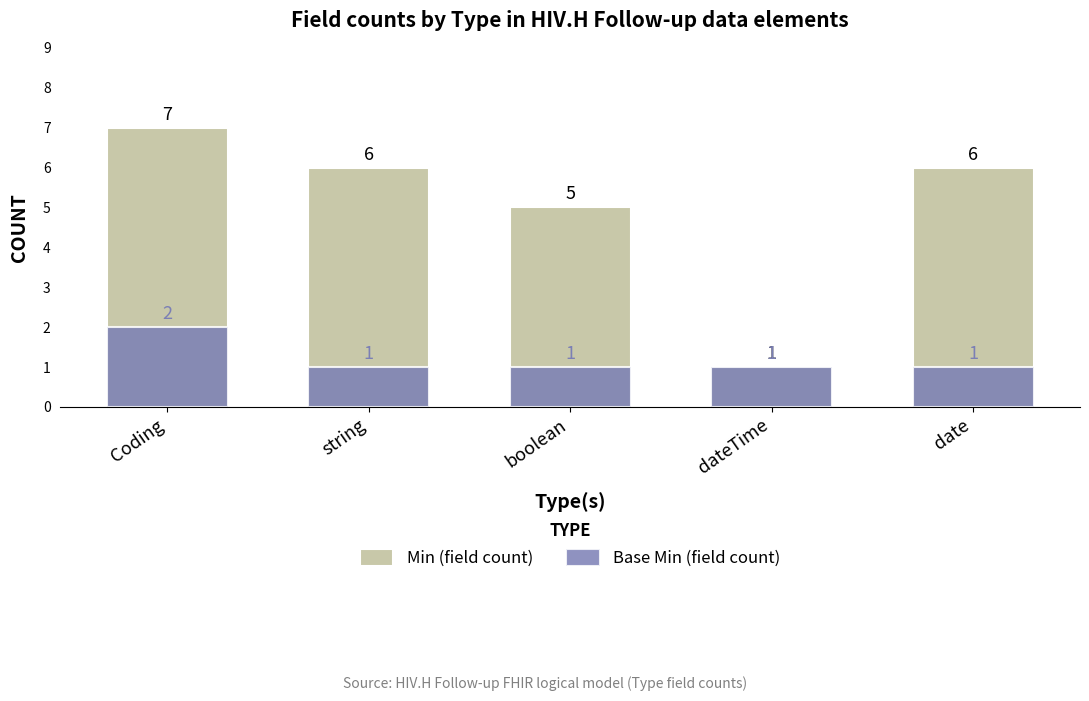

At how many categories does at least one series exceed 4?

4